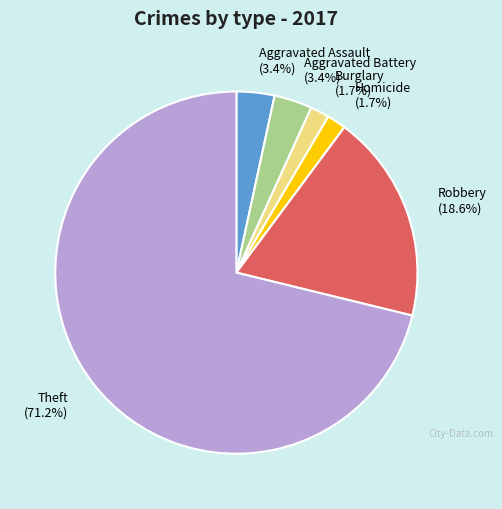

Which category has the biggest portion of the pie?

Theft